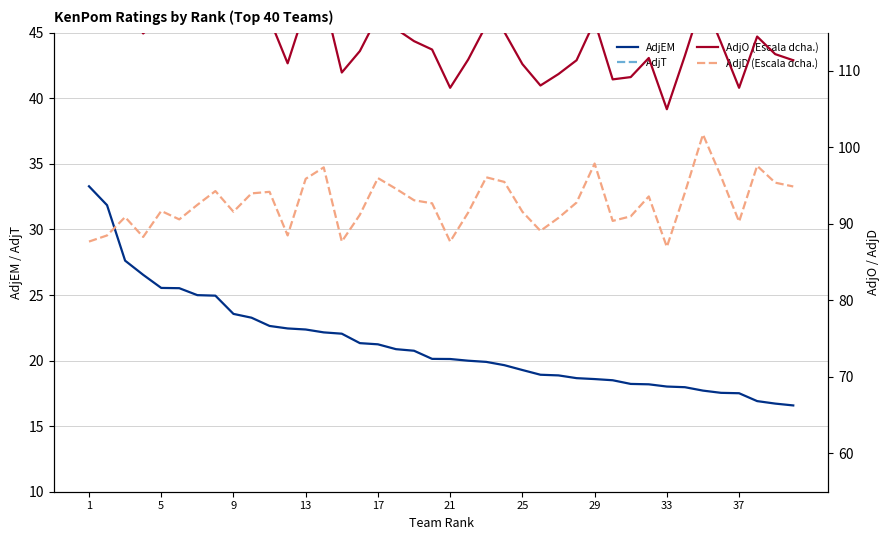

Reading right to left, what are all the values shown in this chart?

AdjEM: 16.6	16.7	16.9	17.5	17.5	17.7	18.0	18.0	18.2	18.2	18.5	18.6	18.7	18.9	18.9	19.3	19.6	19.9	20.0	20.1	20.1	20.8	20.9	21.2	21.3	22.1	22.1	22.4	22.4	22.6	23.3	23.6	24.9	25.0	25.5	25.5	26.5	27.6	31.9	33.3
AdjT: 63.1	66.2	66.3	62.6	68.7	62.4	65.6	65.3	71.7	68.2	67.5	66.2	61.3	58.9	65.5	67.6	62.3	59.8	68.8	60.4	65.3	71.5	68.9	71.2	64.3	66.2	67.1	68.7	63.0	65.8	71.1	59.2	64.5	64.6	69.4	62.6	68.3	68.7	67.2	64.7
AdjO (Escala dcha.): 111.4	112.2	114.5	107.8	113.7	119.4	112.0	105.0	111.7	109.2	108.9	116.5	111.4	109.6	108.1	110.9	115.1	116.0	111.5	107.8	112.8	113.9	115.5	117.2	112.6	109.8	119.6	118.3	111.0	116.8	117.3	115.2	119.2	117.5	116.1	117.2	114.9	118.5	120.4	121.0
AdjD (Escala dcha.): 94.9	95.4	97.6	90.3	96.2	101.7	94.1	87.0	93.6	91.0	90.4	97.9	92.8	90.8	89.1	91.6	95.5	96.1	91.5	87.7	92.7	93.1	94.6	96.0	91.2	87.7	97.4	95.9	88.5	94.2	94.0	91.6	94.3	92.5	90.6	91.7	88.3	90.9	88.5	87.7